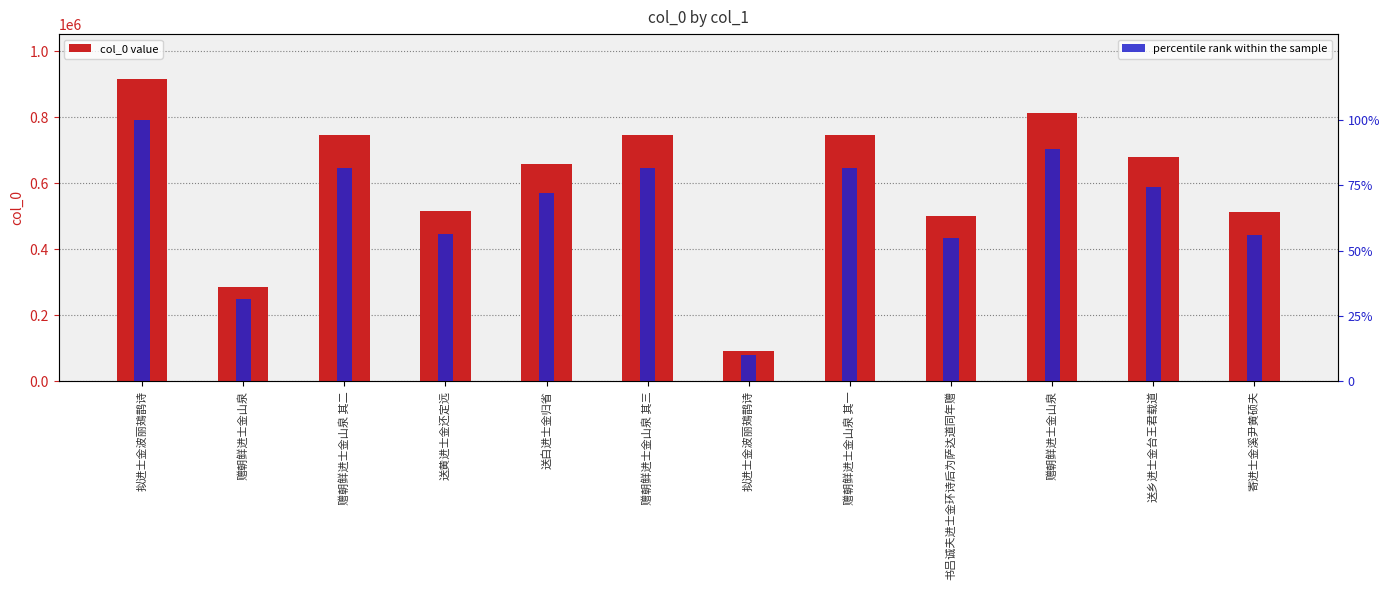

Which series has the largest total across all categories?

col_0 value